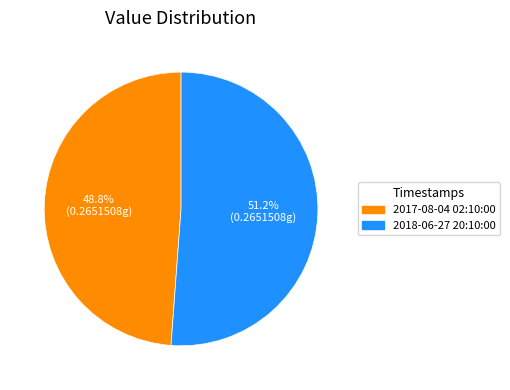

Which category accounts for the majority?

2018-06-27 20:10:00